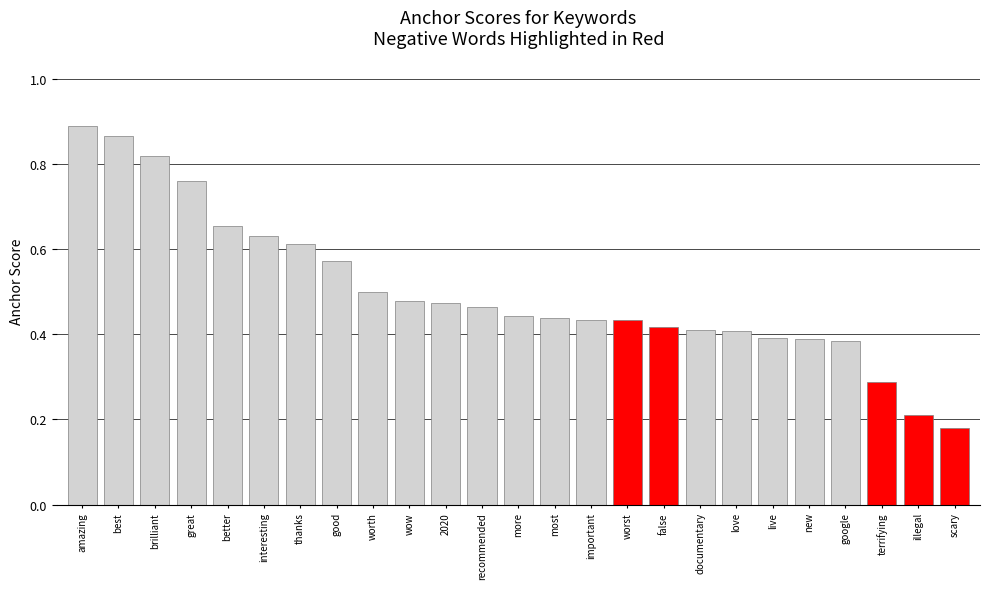

Which category has the lowest value across all series?

scary